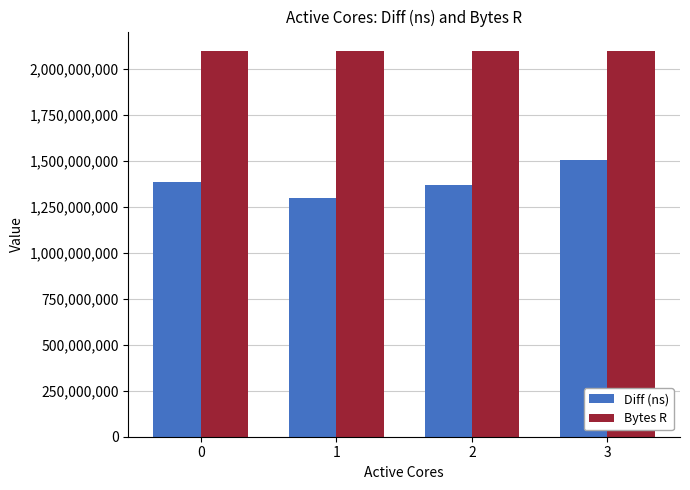

What is the minimum value shown in the chart?

1296787931